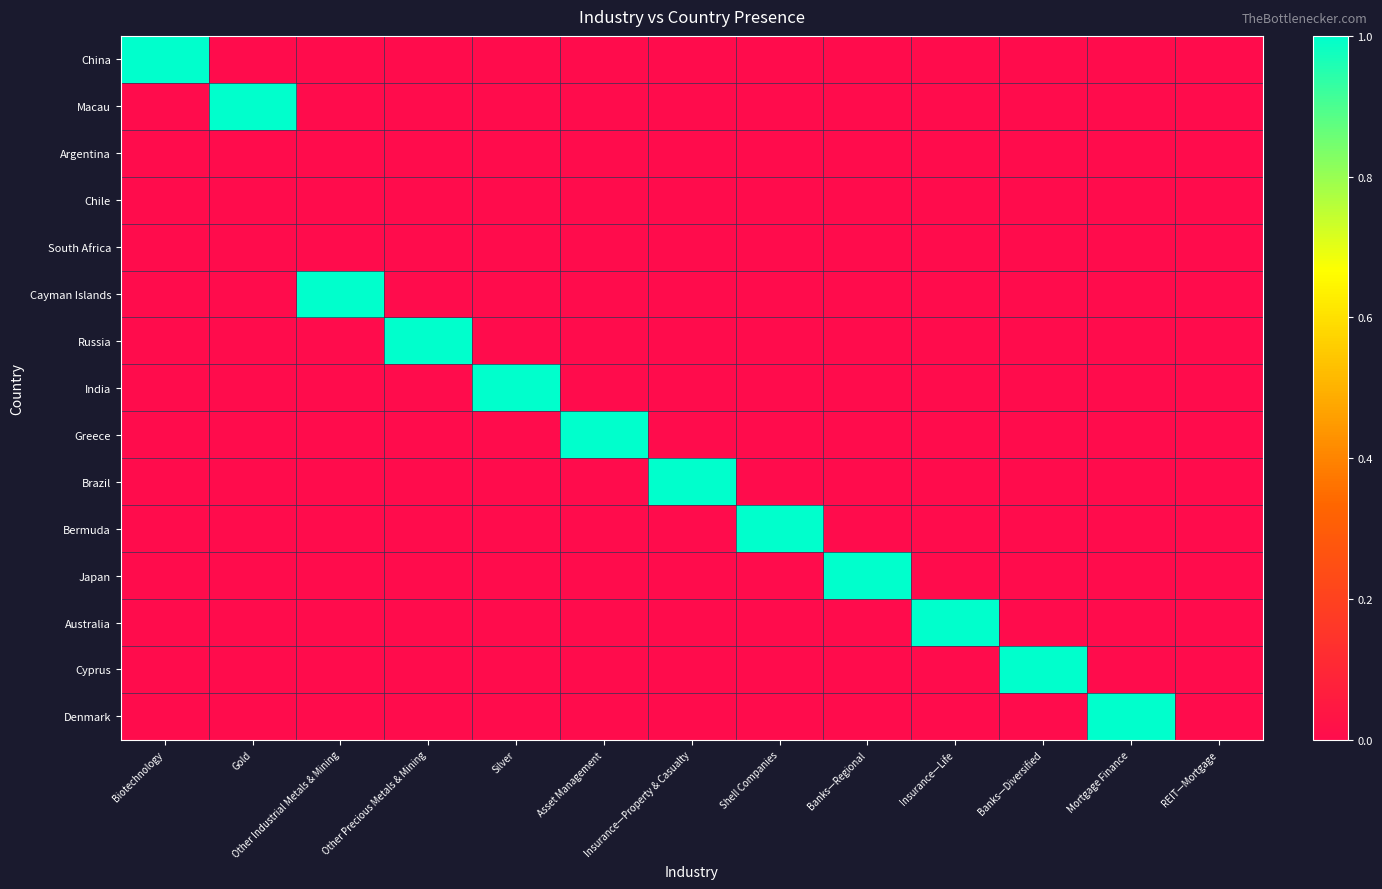

Rank the series by their maximum value, from lowest to highest.

Argentina, Chile, South Africa, China, Macau, Cayman Islands, Russia, India, Greece, Brazil, Bermuda, Japan, Australia, Cyprus, Denmark